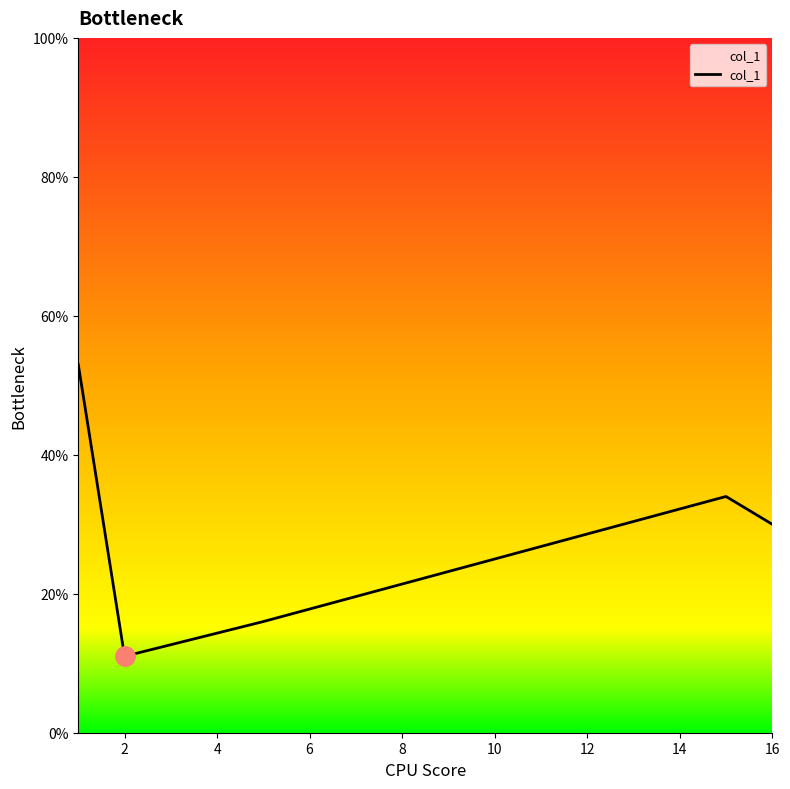

What is the greatest value displayed?

53